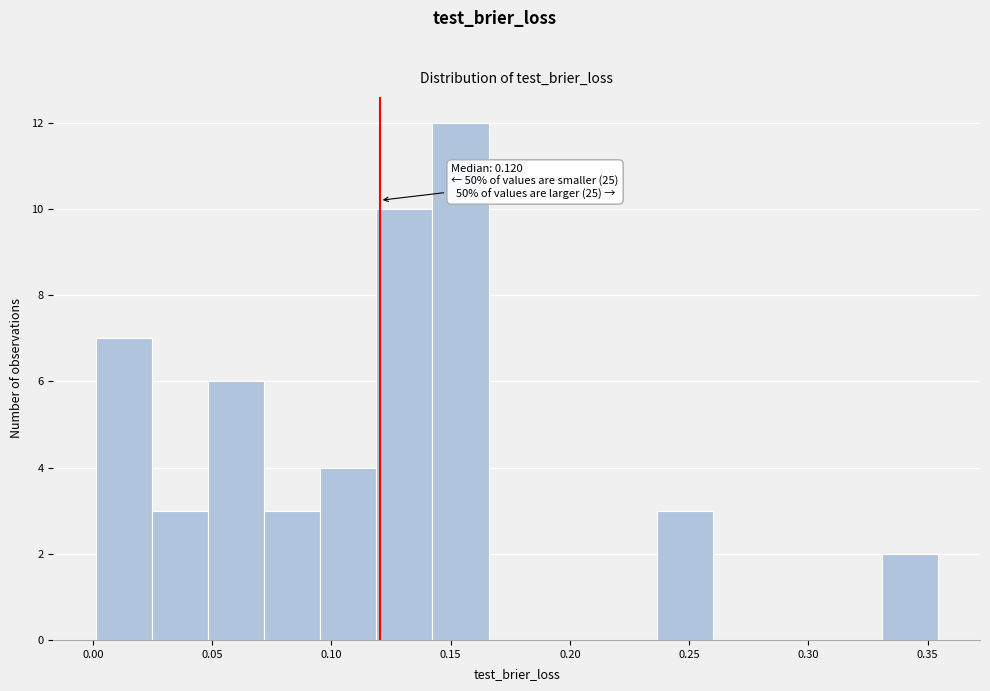

Which range on the x-axis has the tallest bar?

0.140 to 0.165